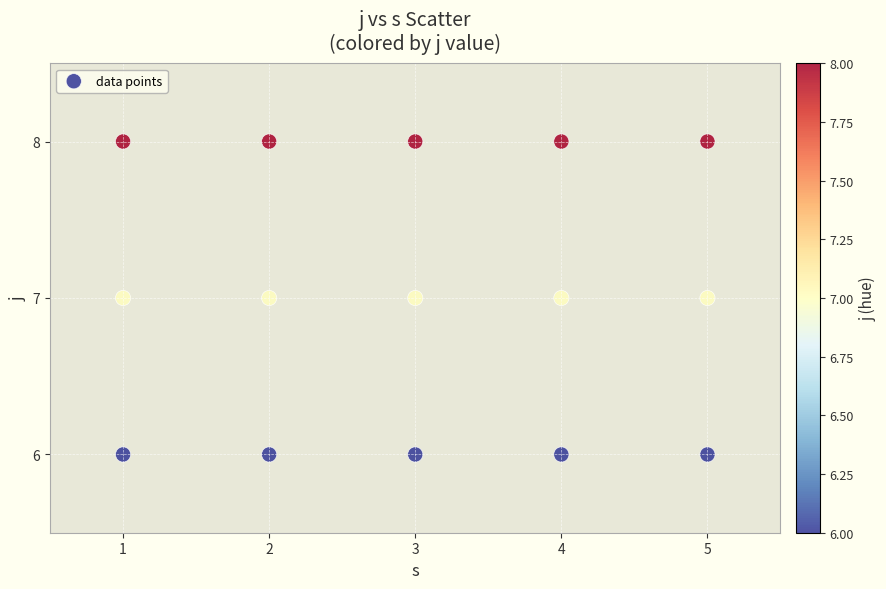

What is the range of X values (max minus min)?

4